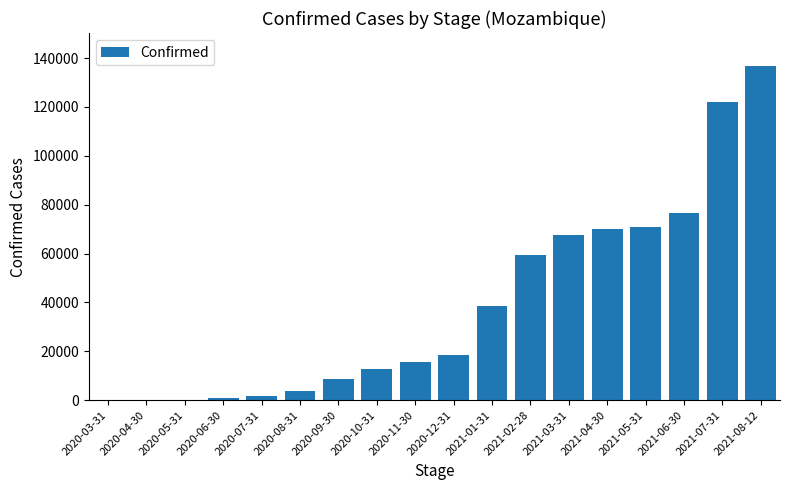

Is it true that the value at 2020-12-31 is 18642?

True